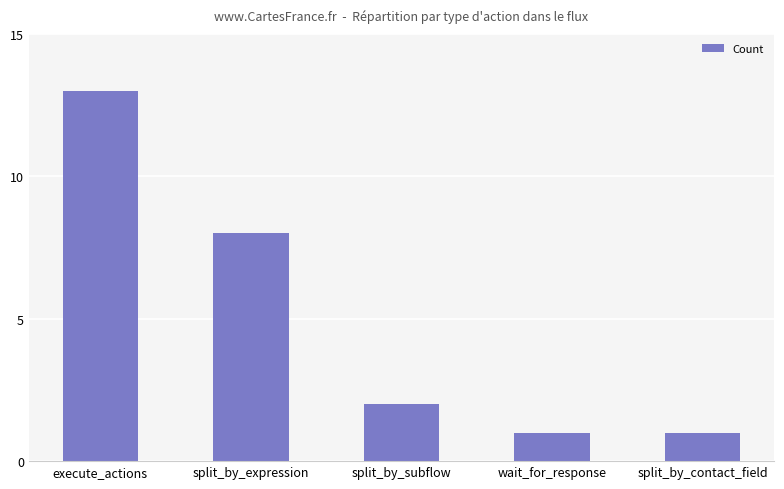

The chart shows a value of 13 at execute_actions. True or false?

True